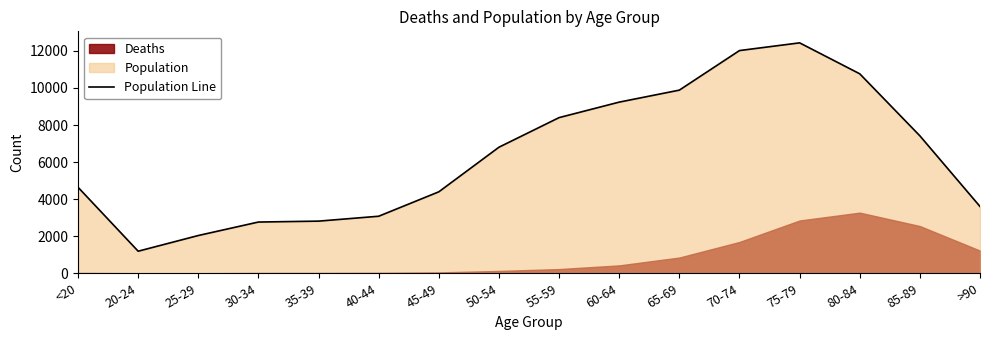

How many interior local valleys (lower than both neighbors) does the data have?

1